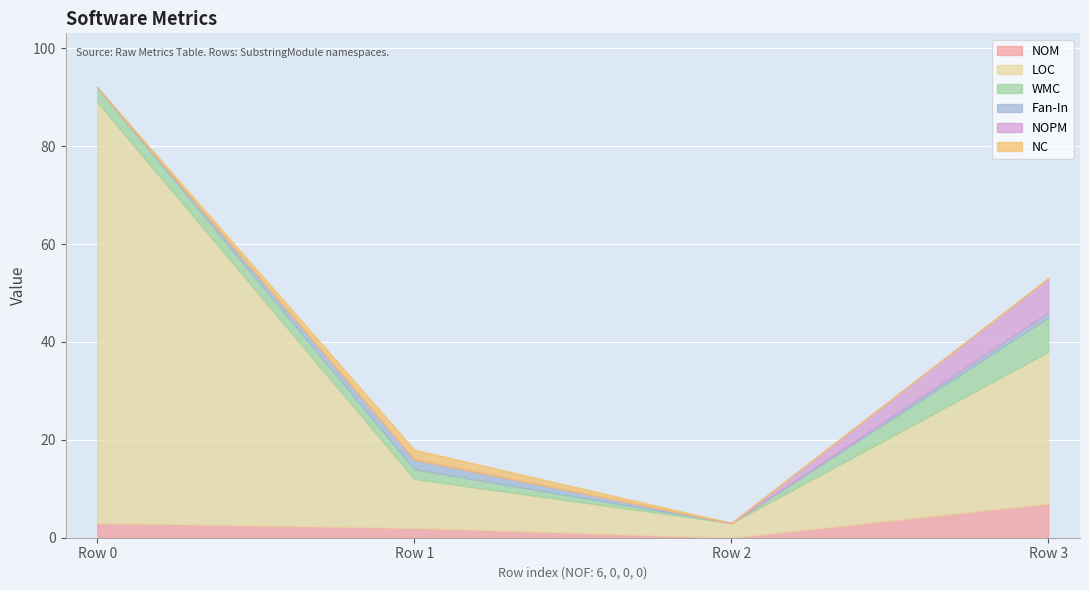

How many positive values does the Fan-In series have?

2